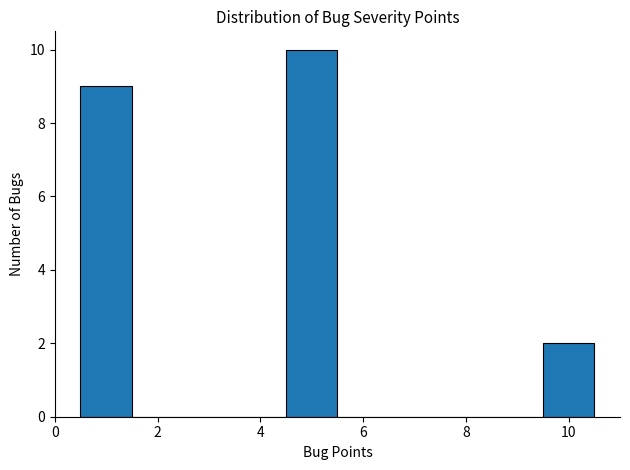

Which range on the x-axis has the tallest bar?

4.5 to 5.5